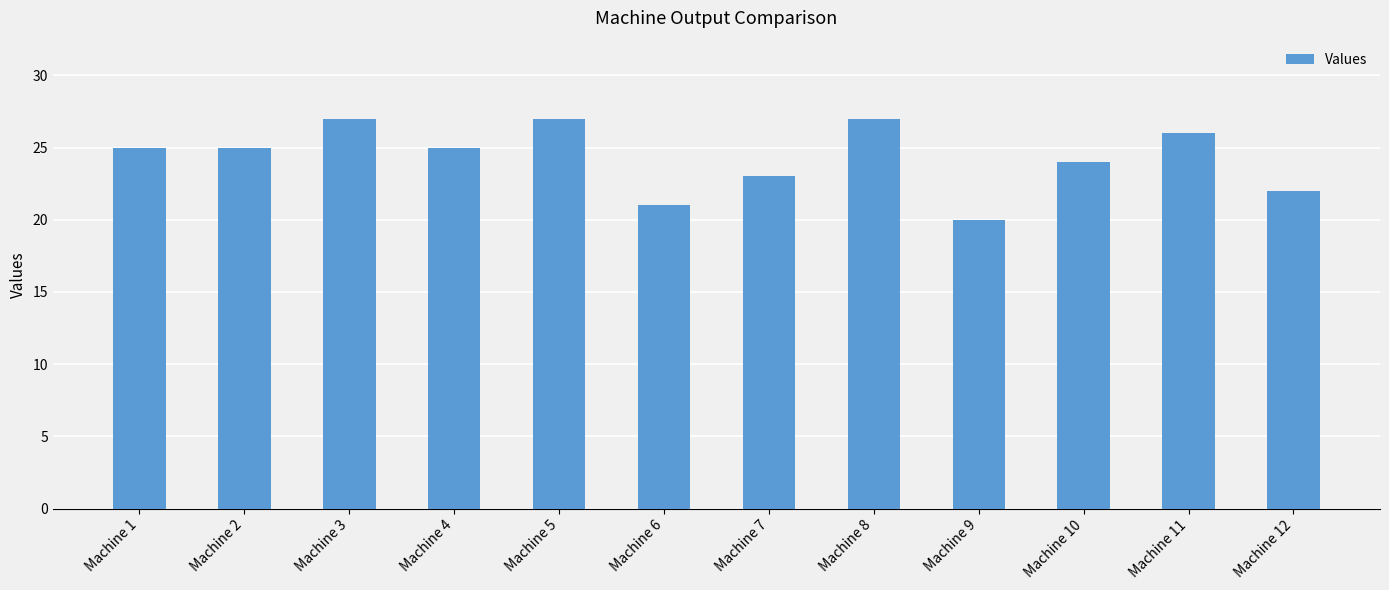

What is the value of the 2nd bar from the left?

25